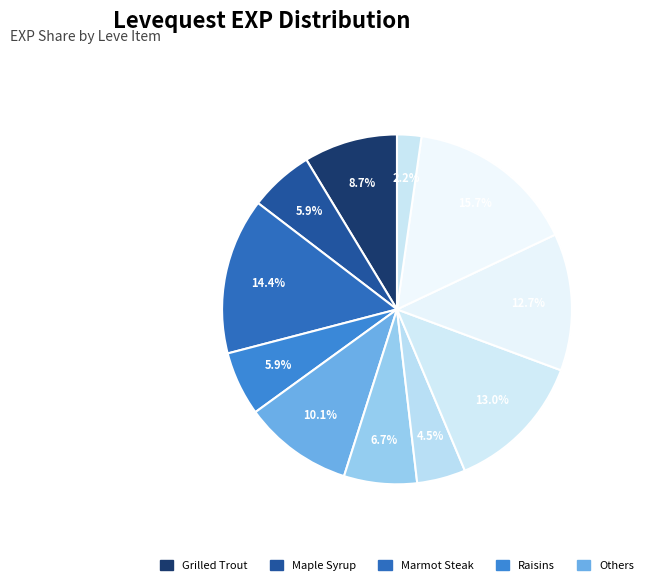

Is there any slice that represents more than half of the pie?

No